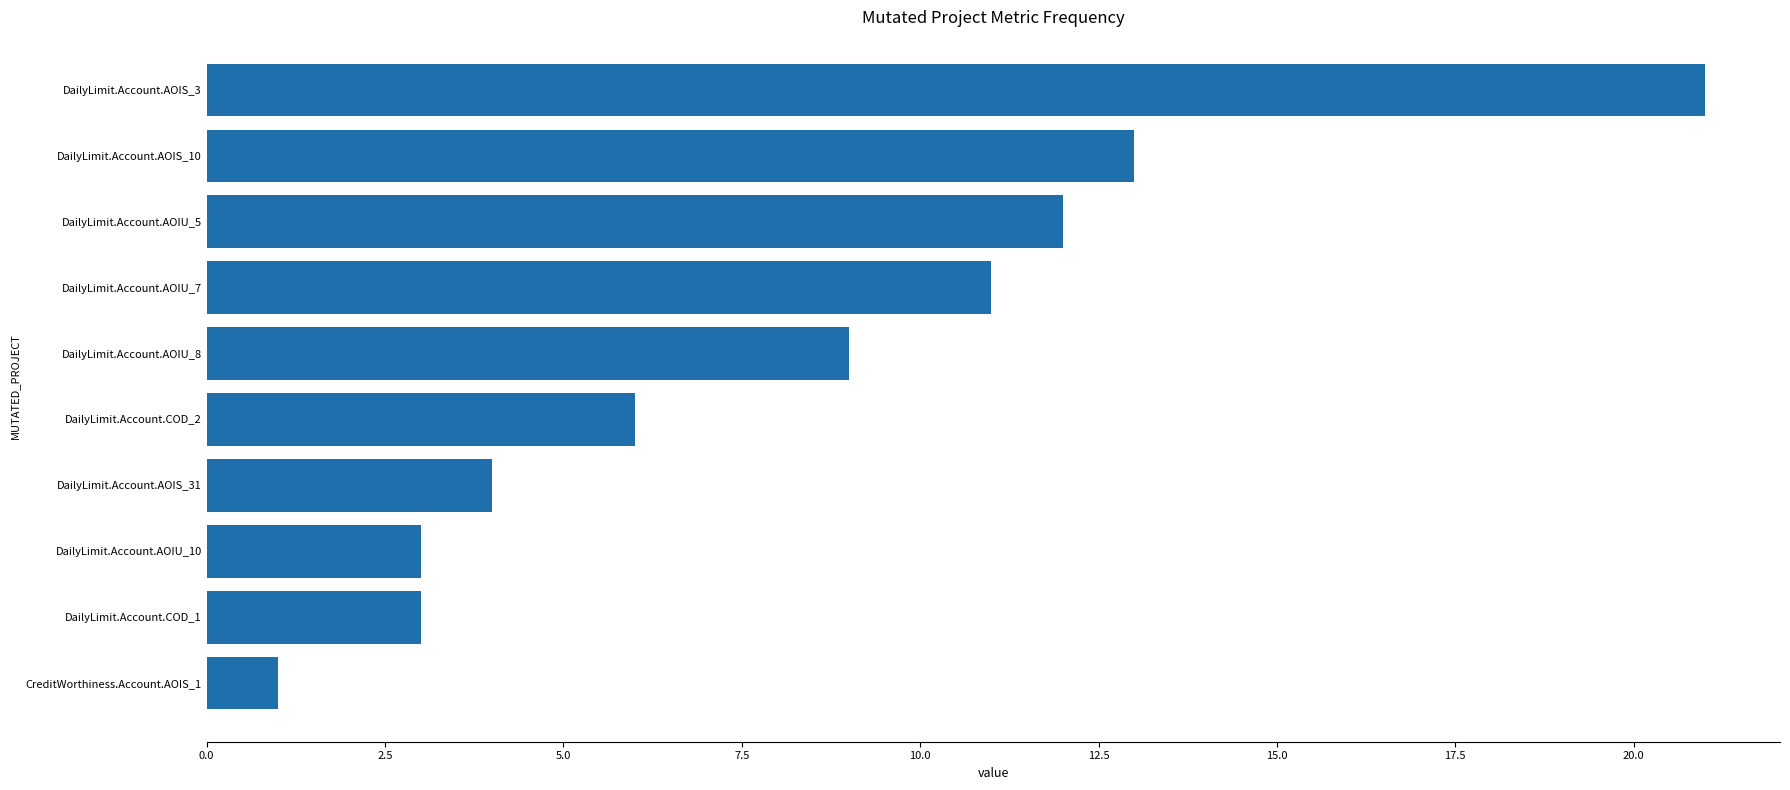

What is the difference between the maximum and minimum values?

20